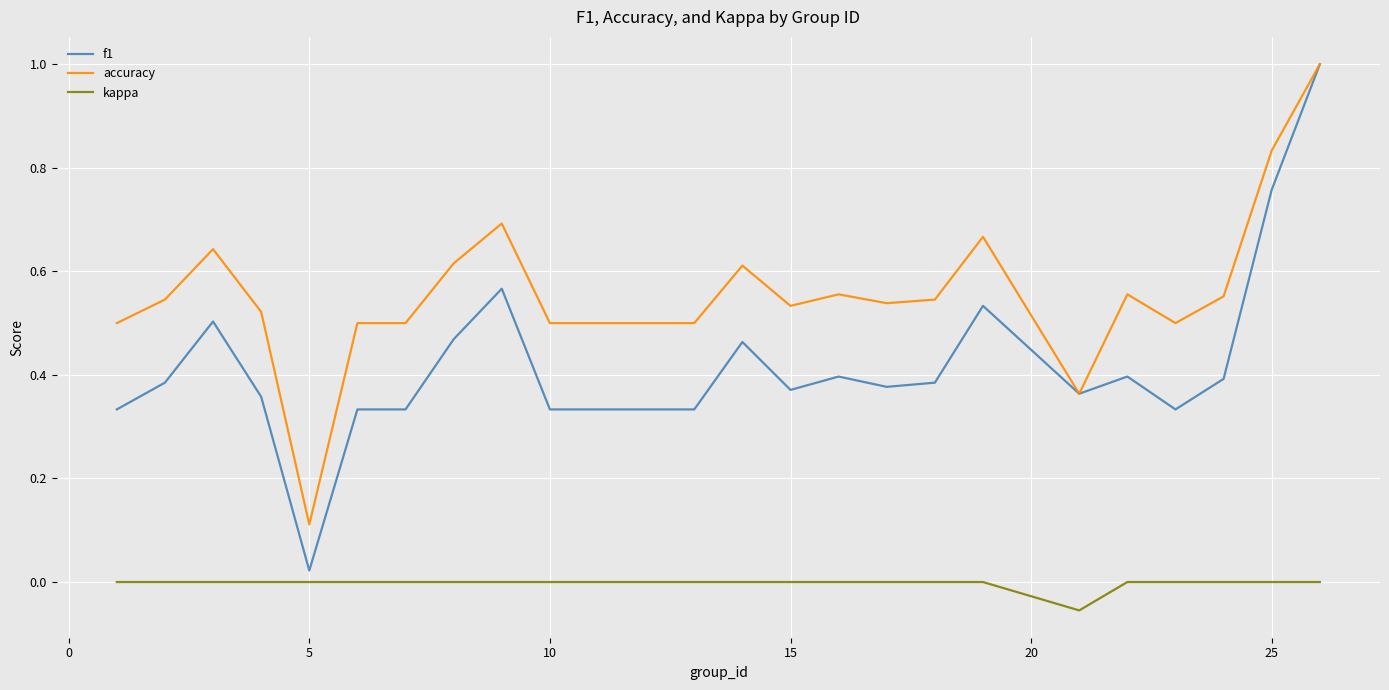

Which series has the largest range (max minus min)?

f1